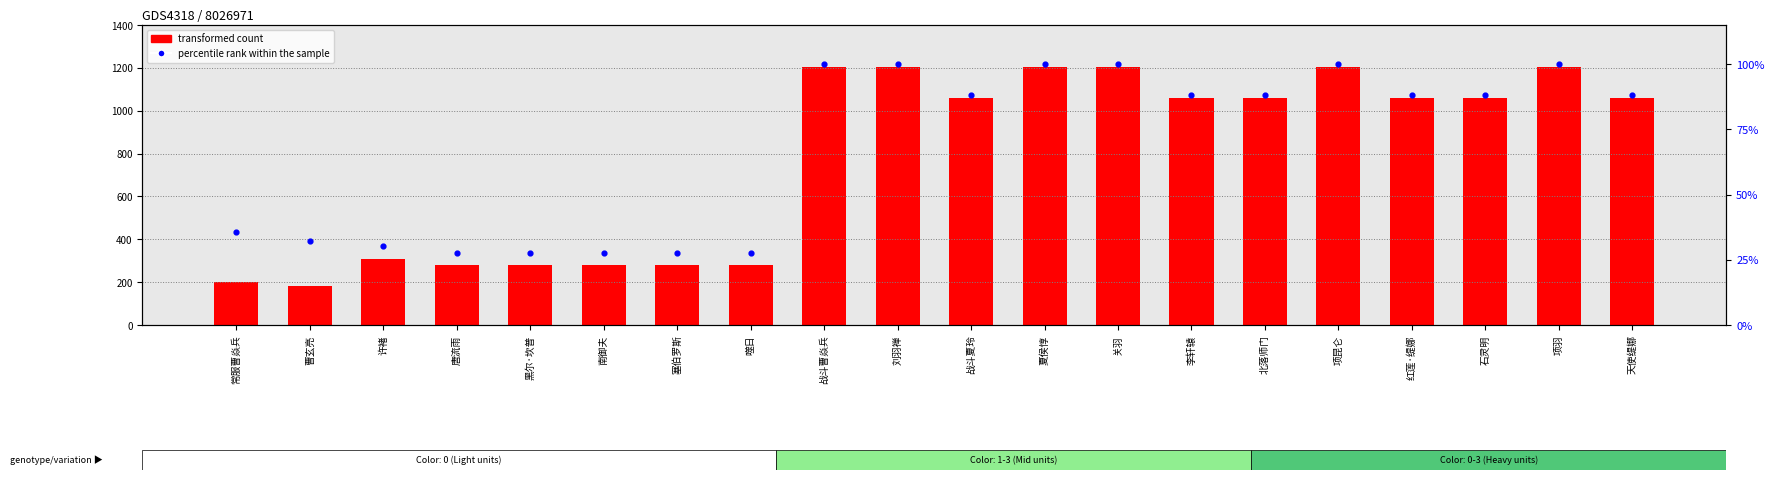

At how many categories does at least one series exceed 374?

12